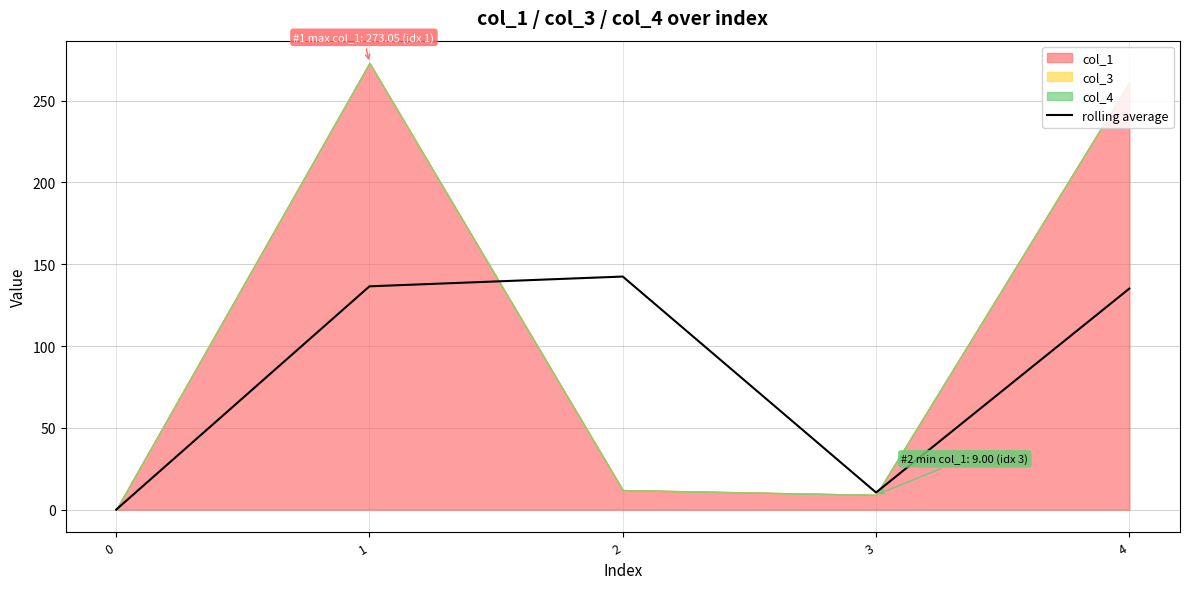

Reading right to left, what are all the values shown in this chart?

135.1	10.5	142.5	136.5	0.0